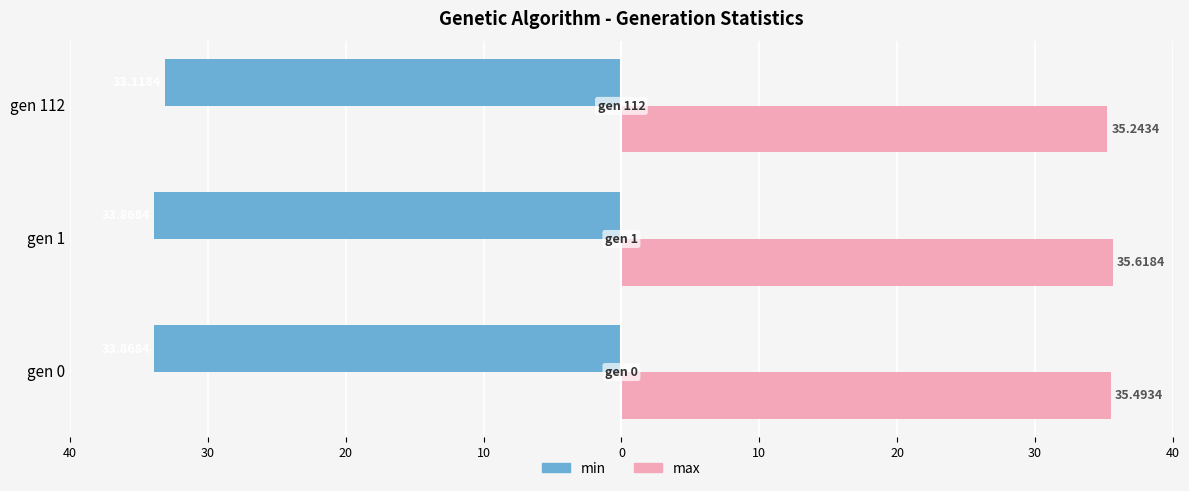

Count the number of data series in this chart.

2